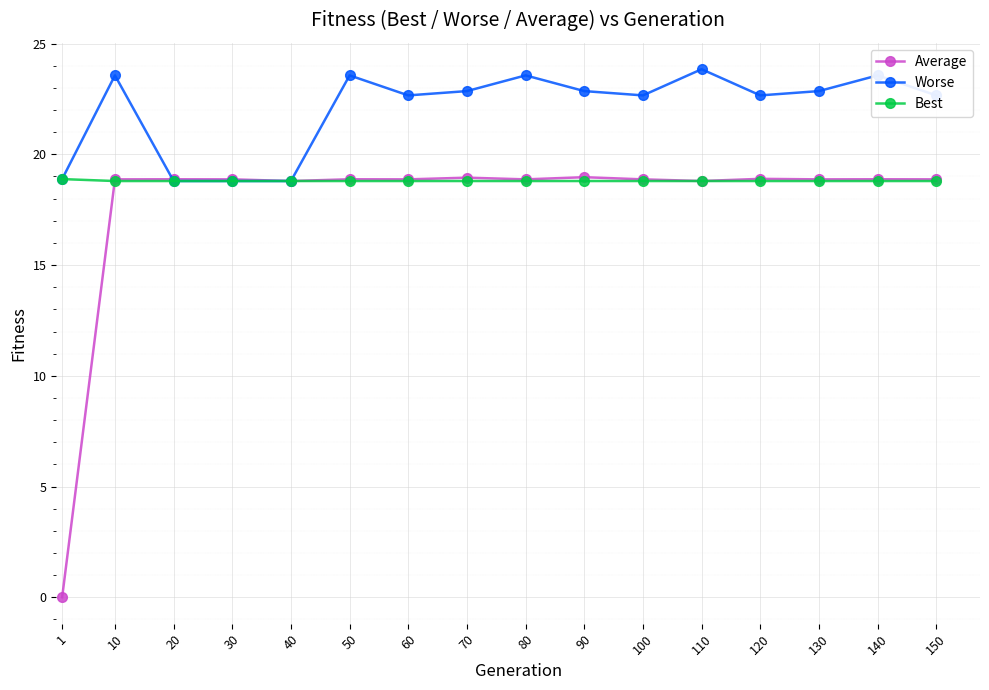

Between 60 and 80, which series saw the biggest shift?

Worse